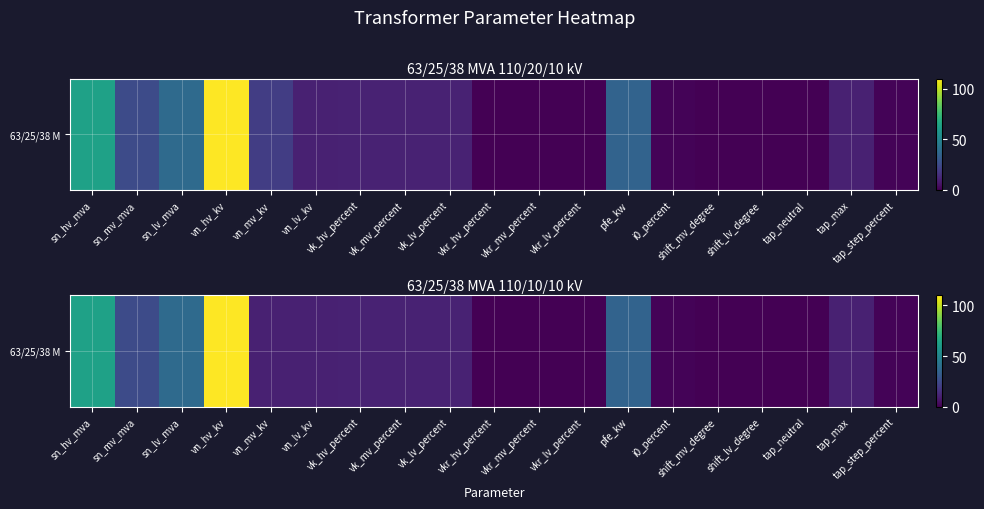

Reading left to right, extract all data points from this chart.

63.0	25.0	38.0	110.0	10.0	10.0	10.4	10.4	10.4	0.3	0.3	0.3	35.0	0.9	0.0	0.0	0.0	10.0	1.2